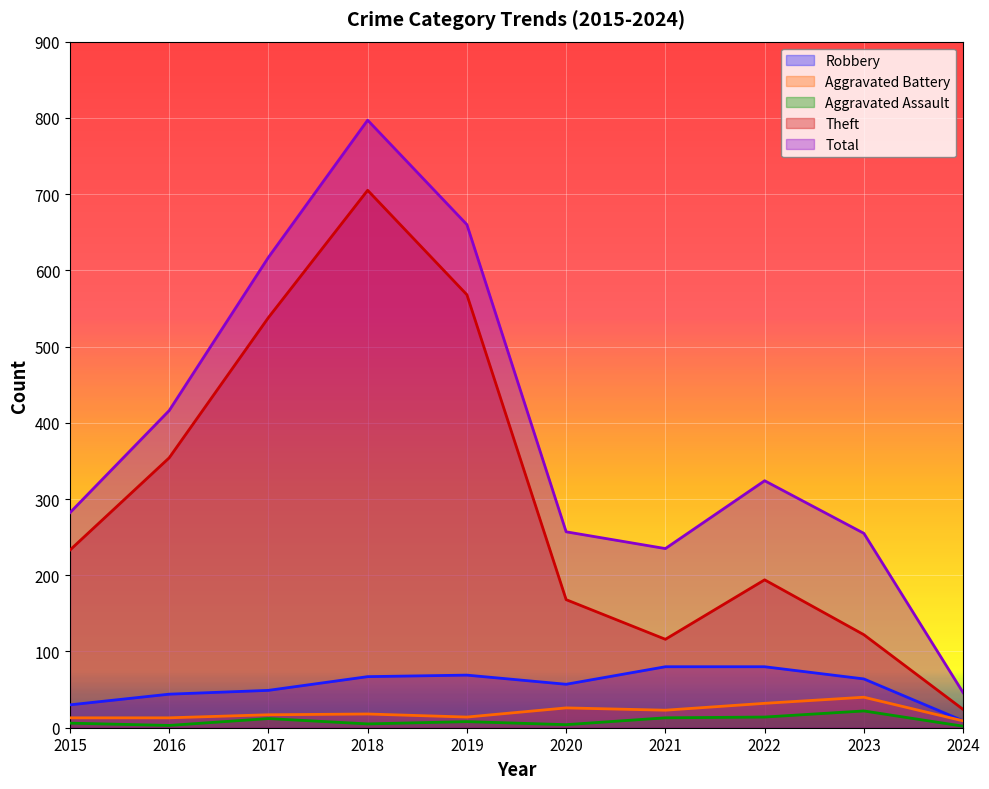

What is the maximum value for Total?

797